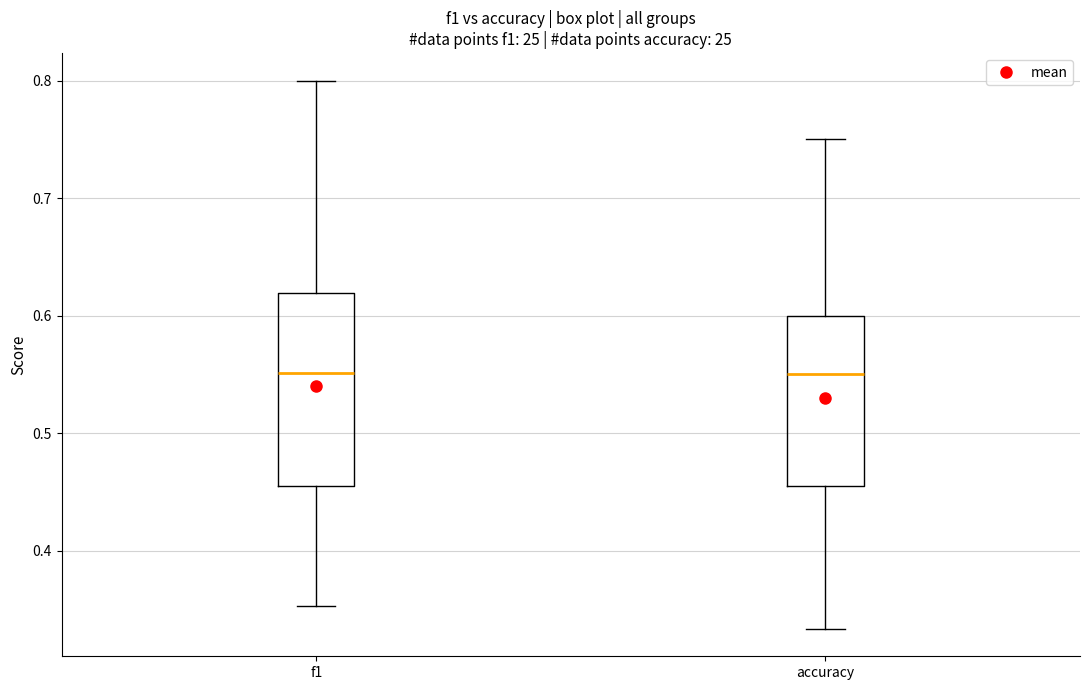

Reading left to right, transcribe this box plot: for each box, give where its median line is, the range the box spans, and where its two whiskers end, as read against the y-axis. The values are not printed on the chart, so give them approximately, as read against the axis.

f1: median 0.55, box 0.45 to 0.62, whiskers 0.35 to 0.80
accuracy: median 0.55, box 0.45 to 0.60, whiskers 0.33 to 0.75